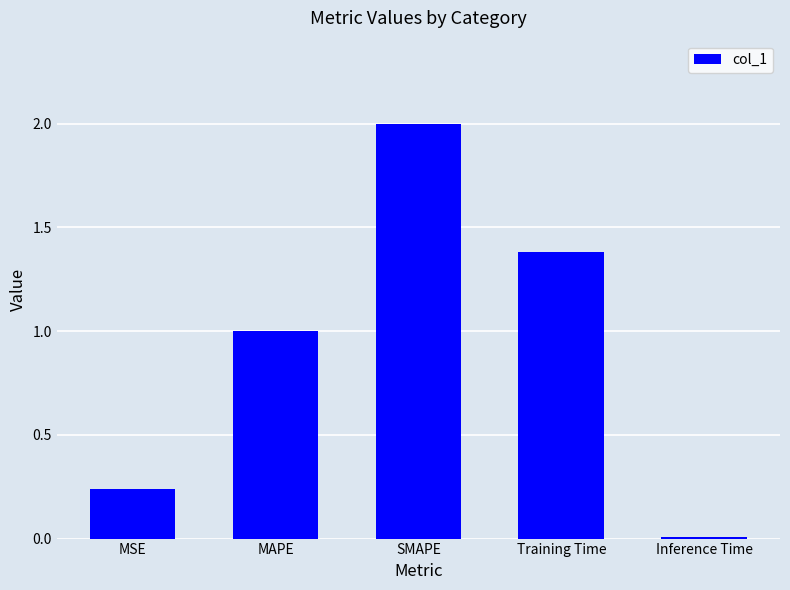

Rank the categories by value from highest to lowest.

SMAPE, Training Time, MAPE, MSE, Inference Time